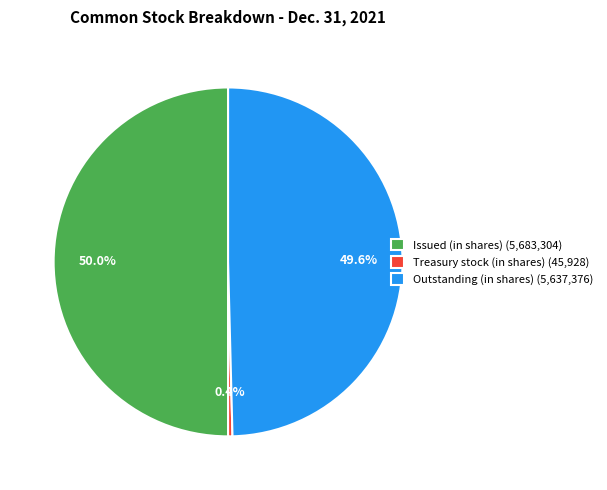

Which has a higher value, Outstanding (in shares) (5,637,376) or Treasury stock (in shares) (45,928)?

Outstanding (in shares) (5,637,376)